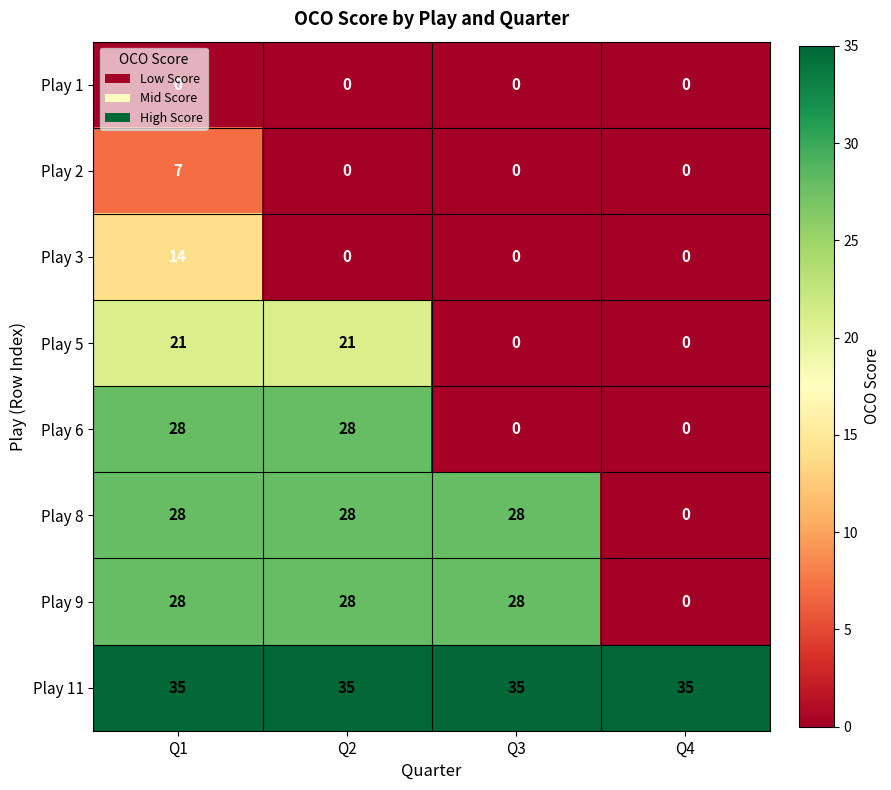

What is the maximum value for Play 2?

7